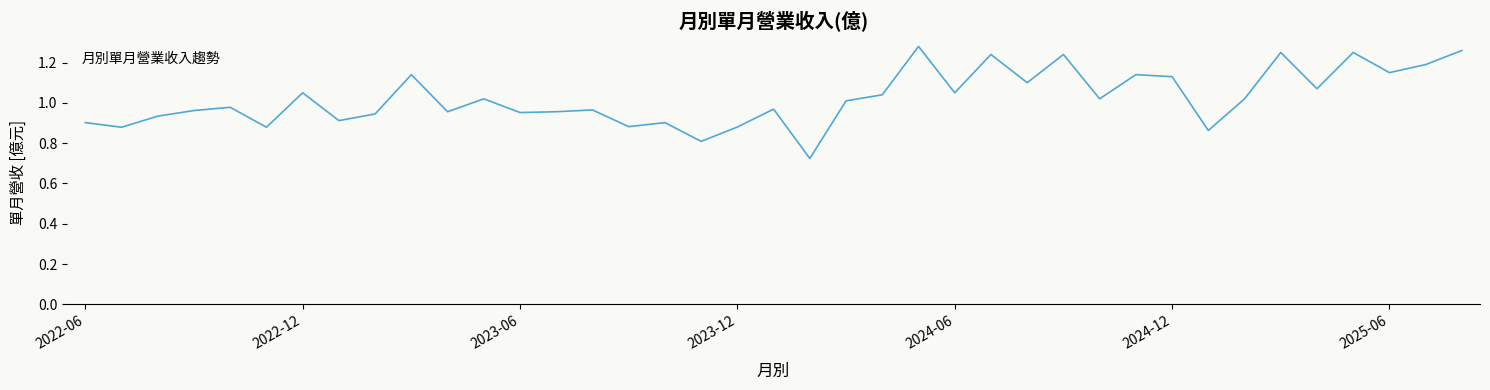

What is the difference between the maximum and minimum values?

0.6